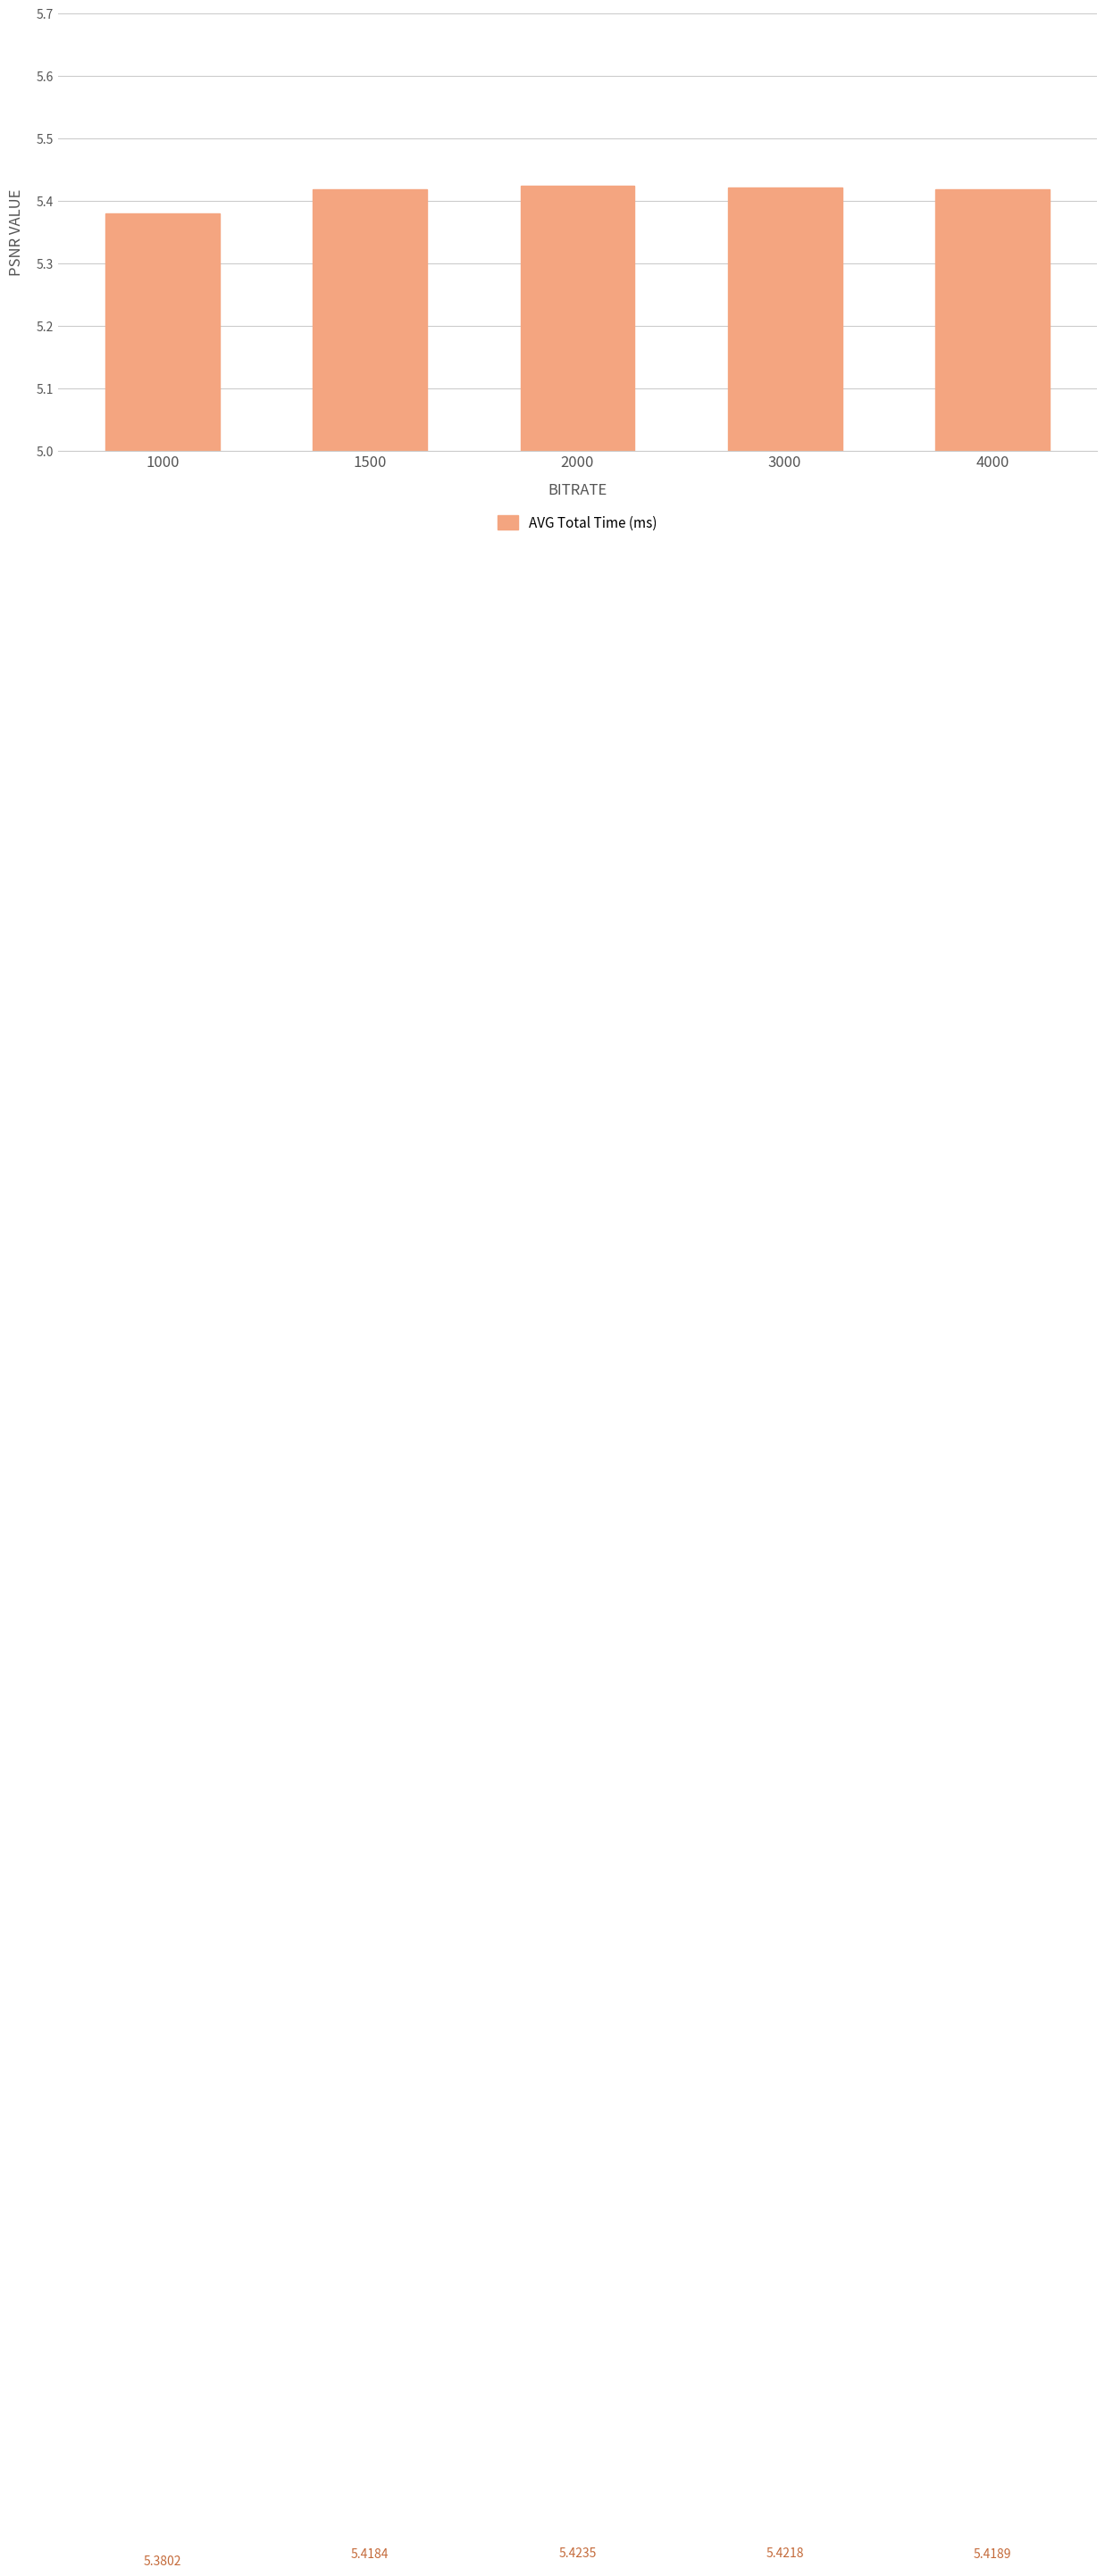

What is the maximum value shown in the chart?

5.4